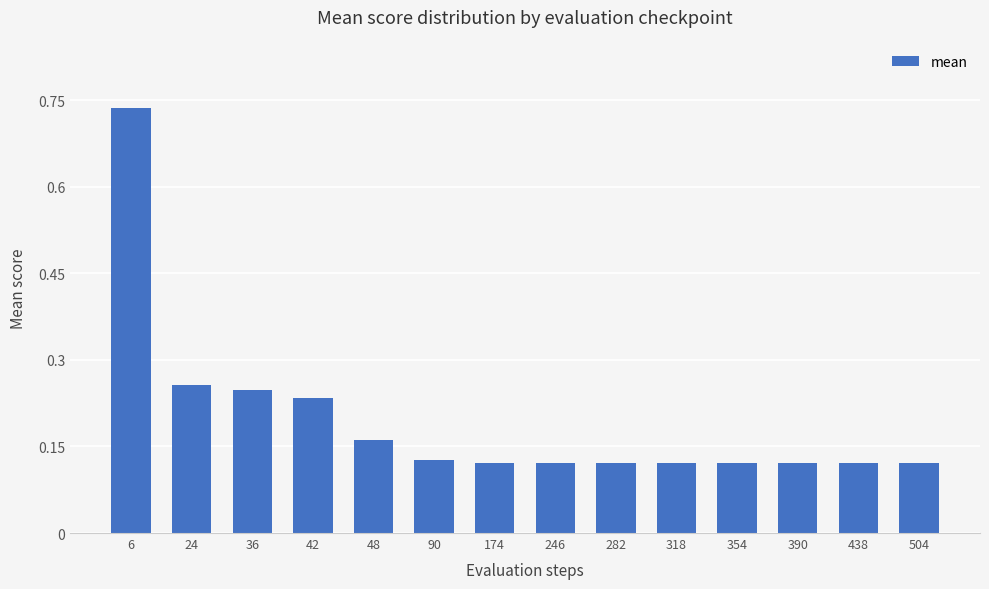

Count the values in the range 0 to 1.

14